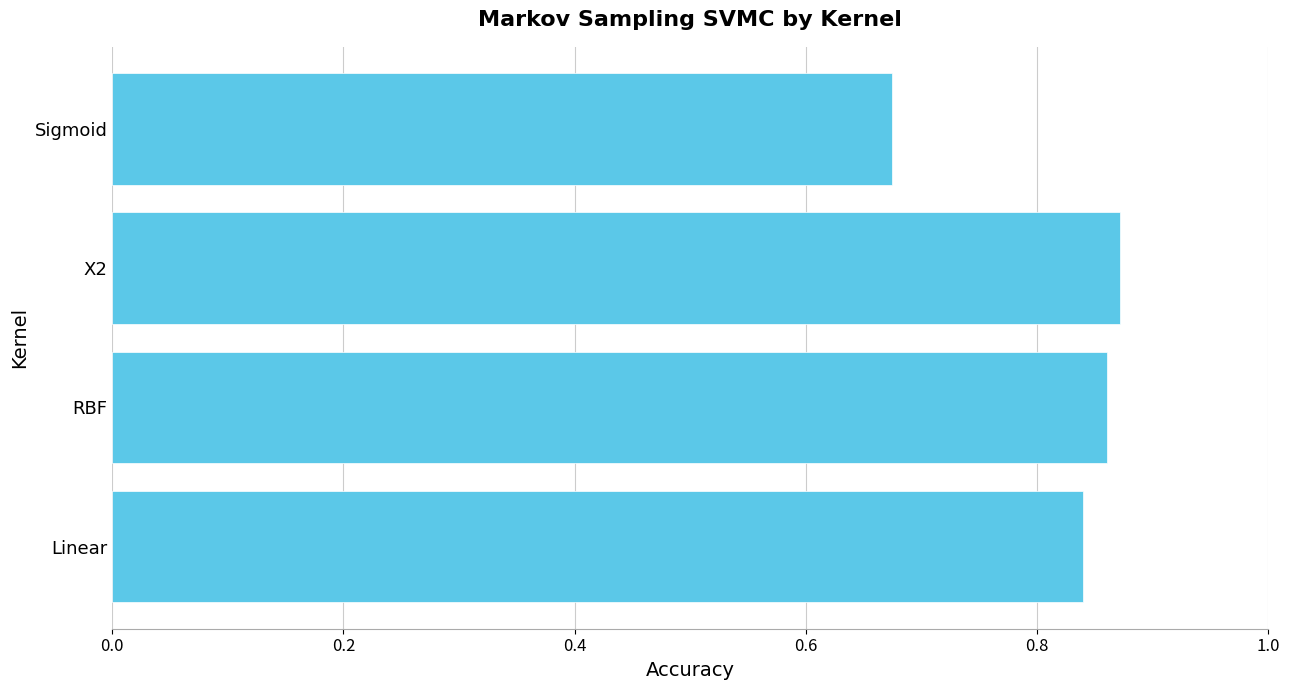

Between Sigmoid and X2, which is larger?

X2